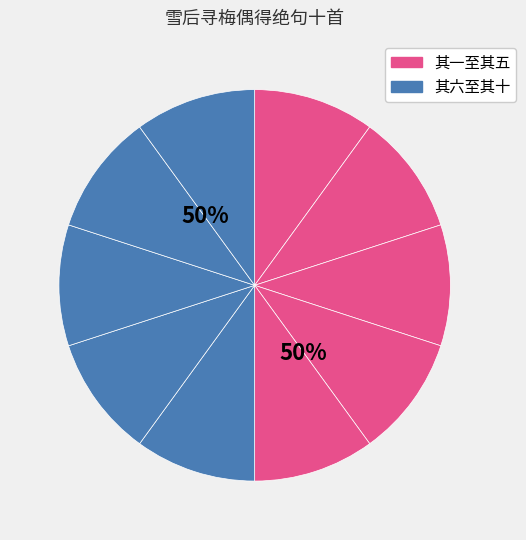

Between 雪后寻梅偶得绝句十首 其九 and 雪后寻梅偶得绝句十首 其八, which is larger?

雪后寻梅偶得绝句十首 其八